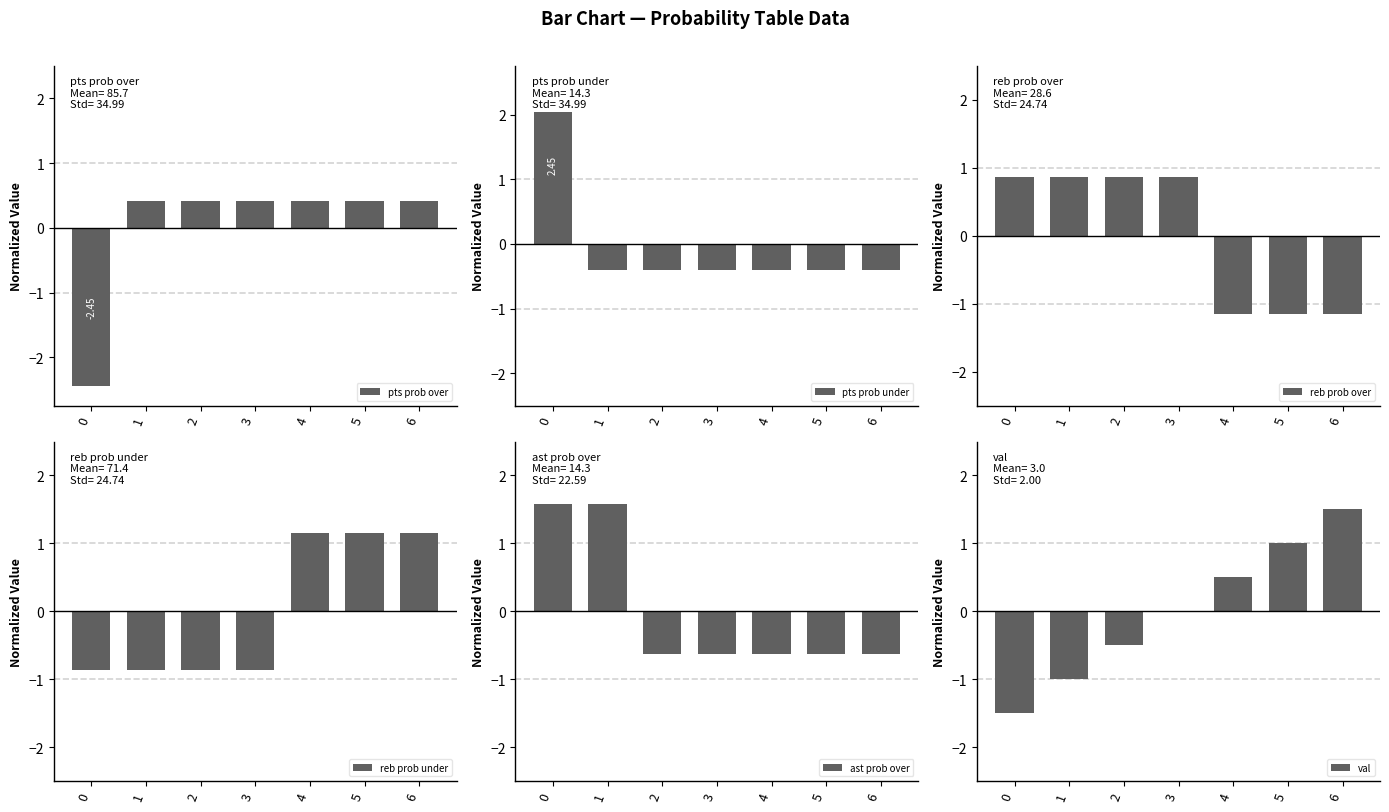

Is it true that reb prob over equals 0.6 at 3?

False